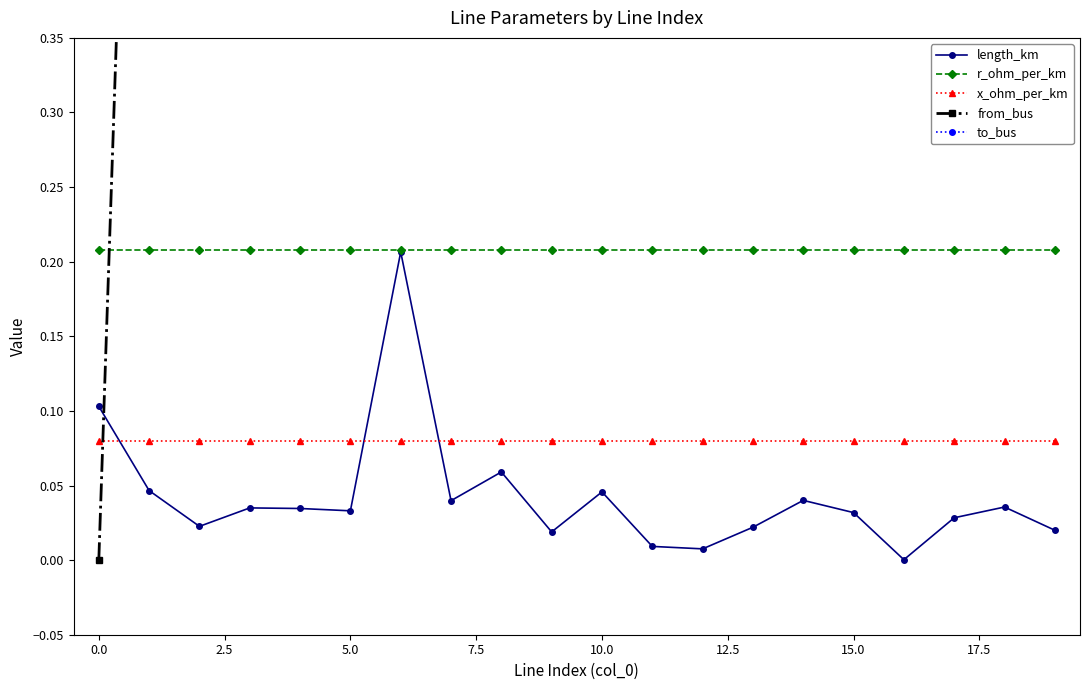

True or false: length_km has more than 2 interior local peaks.

True